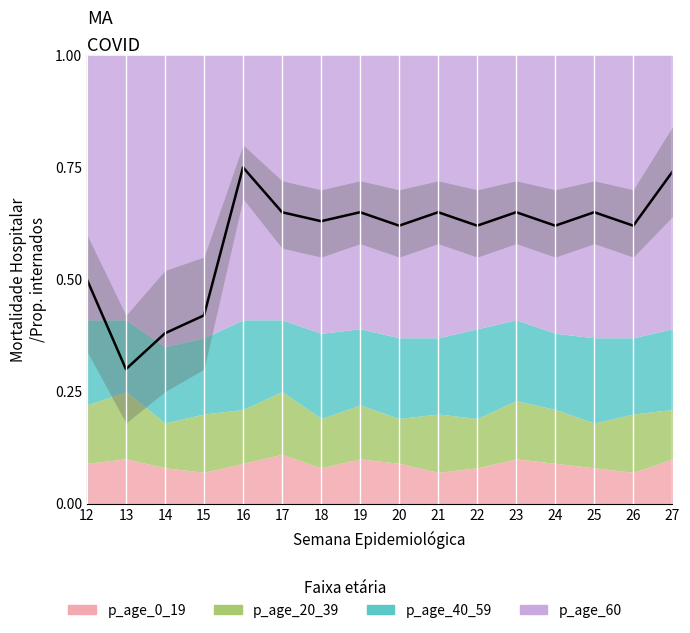

Which series has the widest spread of values?

p_age_60